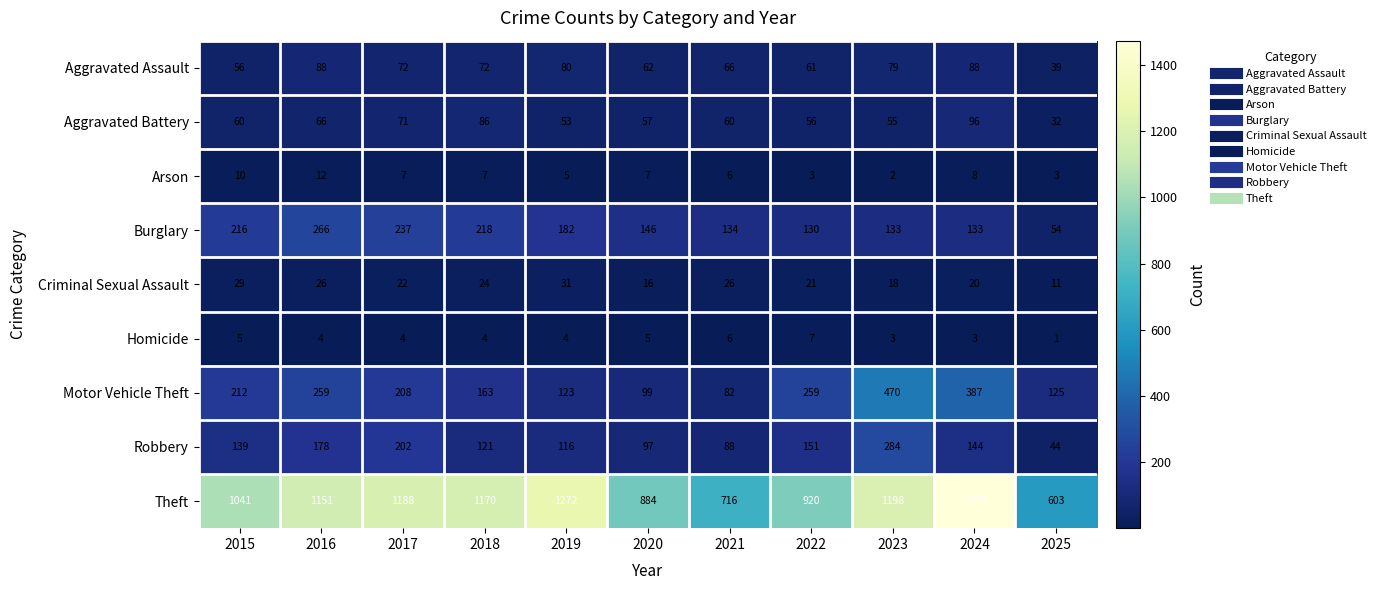

What is the total value across all series at 2024?

2352